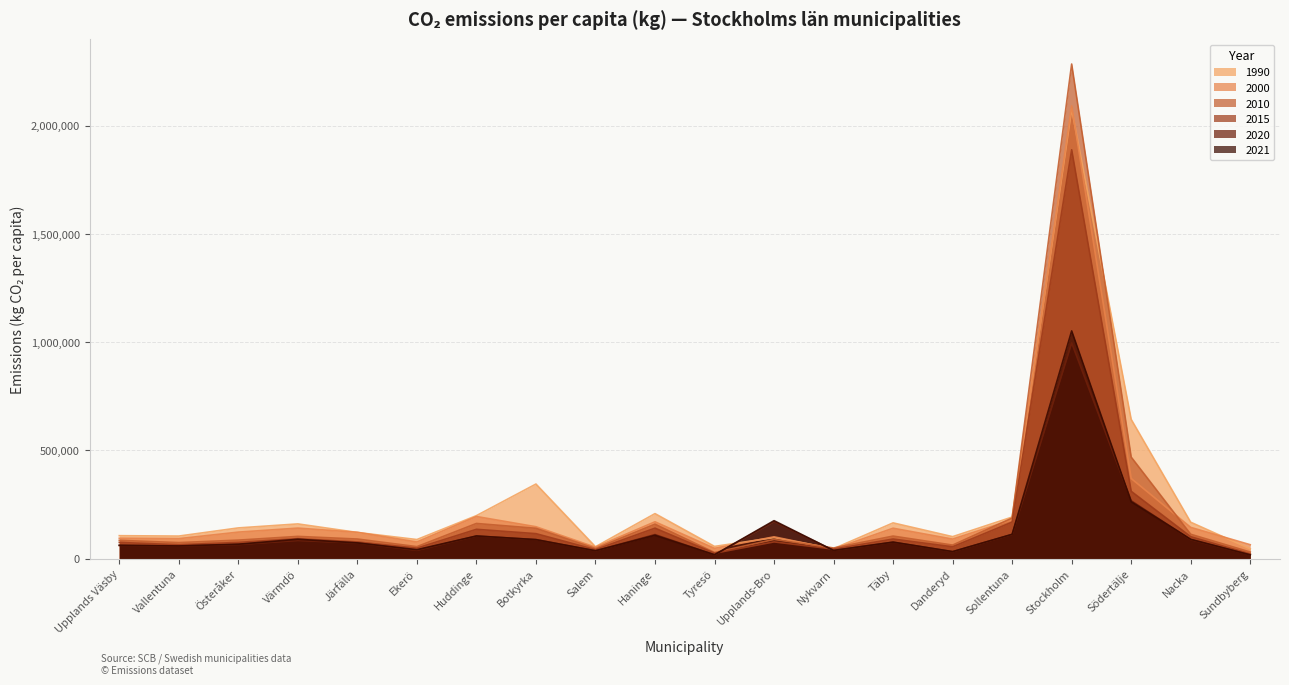

Rank the categories by 2020 value from highest to lowest.

Stockholm, Södertälje, Upplands-Bro, Sollentuna, Haninge, Huddinge, Botkyrka, Nacka, Värmdö, Täby, Järfälla, Österåker, Upplands Väsby, Vallentuna, Ekerö, Nykvarn, Salem, Danderyd, Tyresö, Sundbyberg